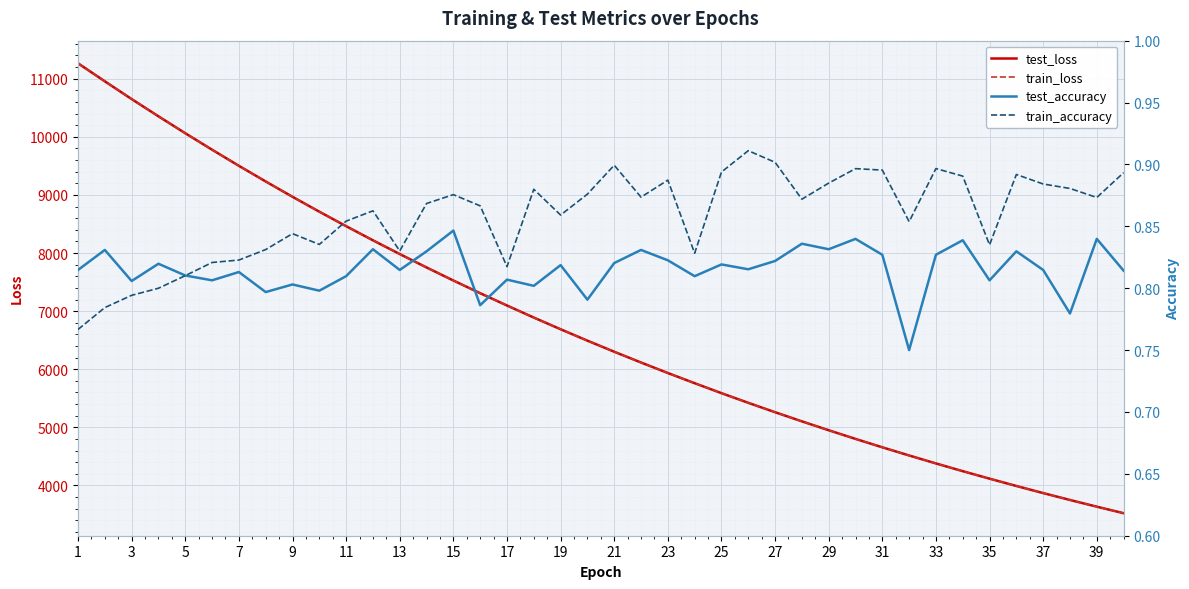

True or false: train_loss has a value of 9308.2 at 21.

False